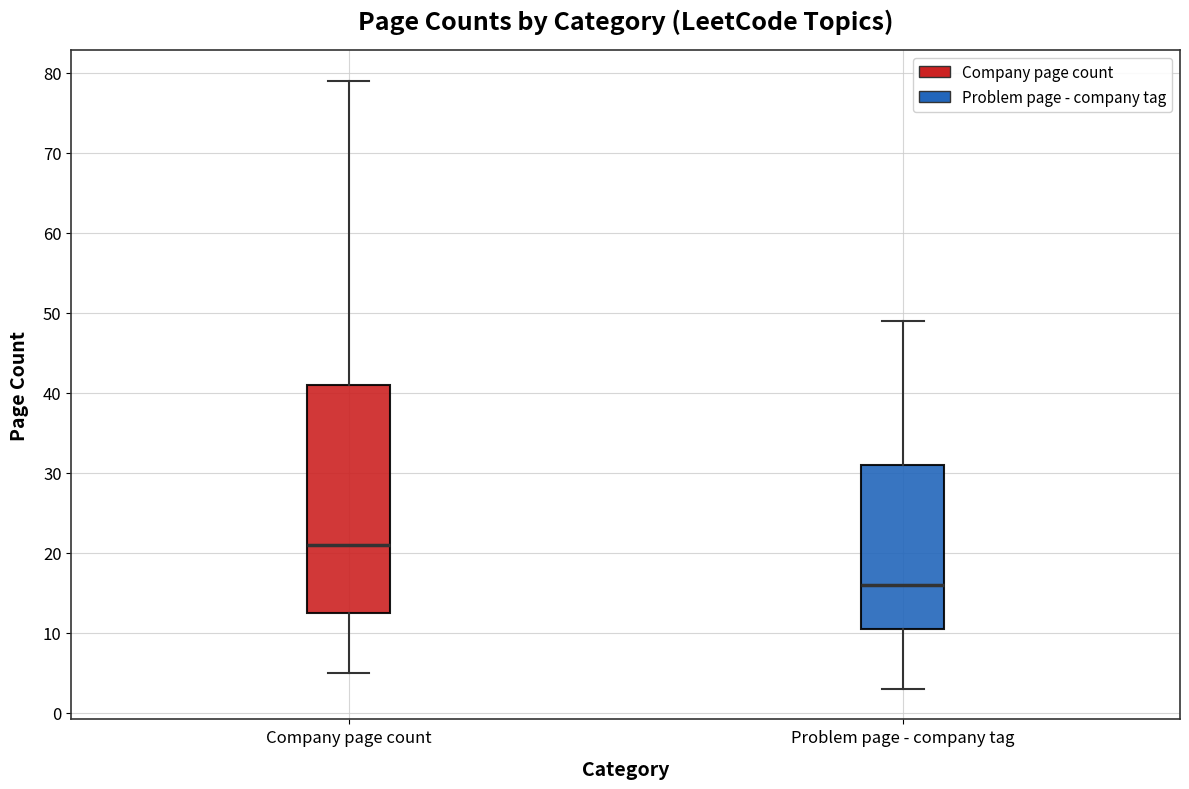

Which box's median line is the highest?

Company page count